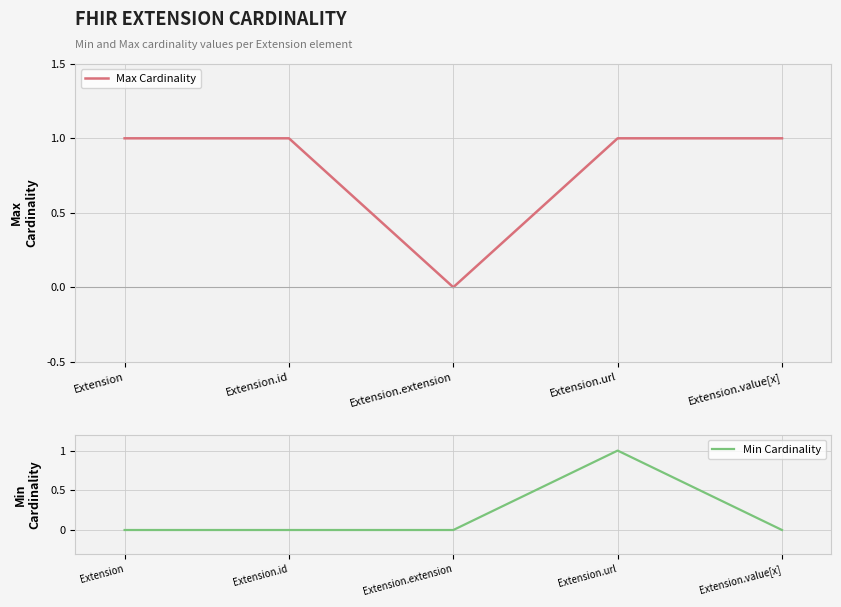

True or false: Min Cardinality and Max Cardinality cross at least once.

False